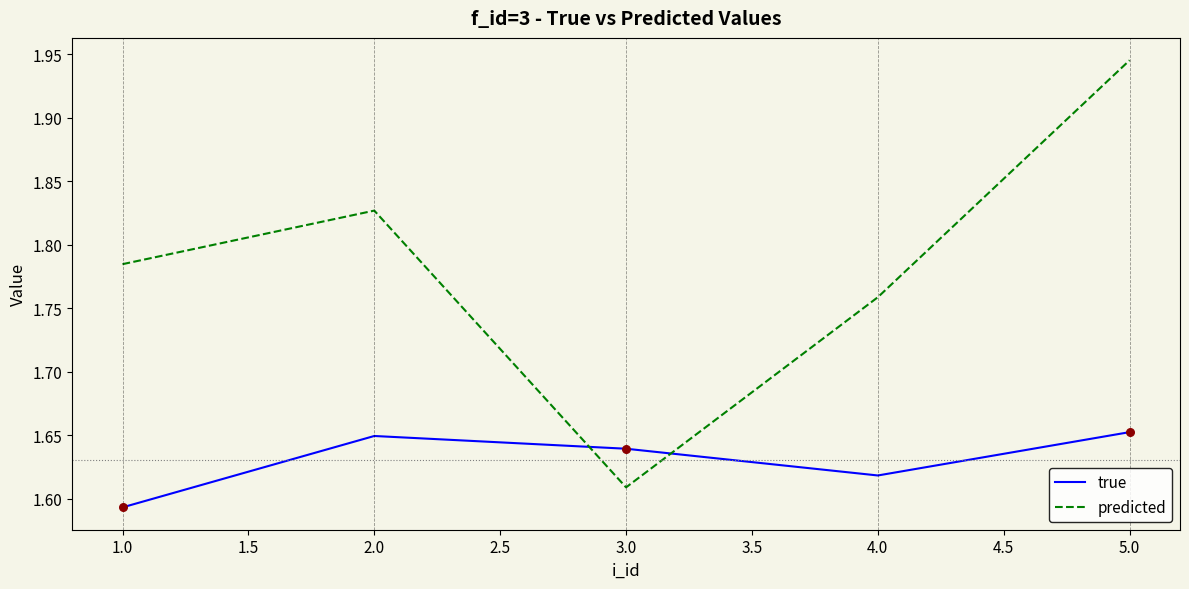

At how many categories does at least one series exceed 1?

5